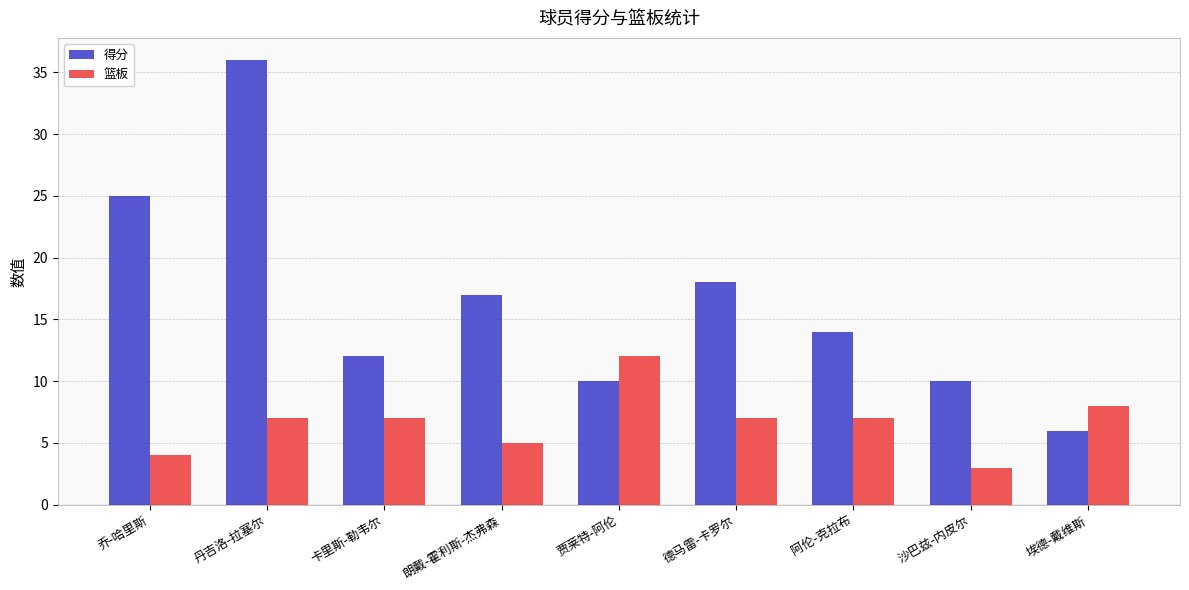

Does the chart contain stacked bars?

No